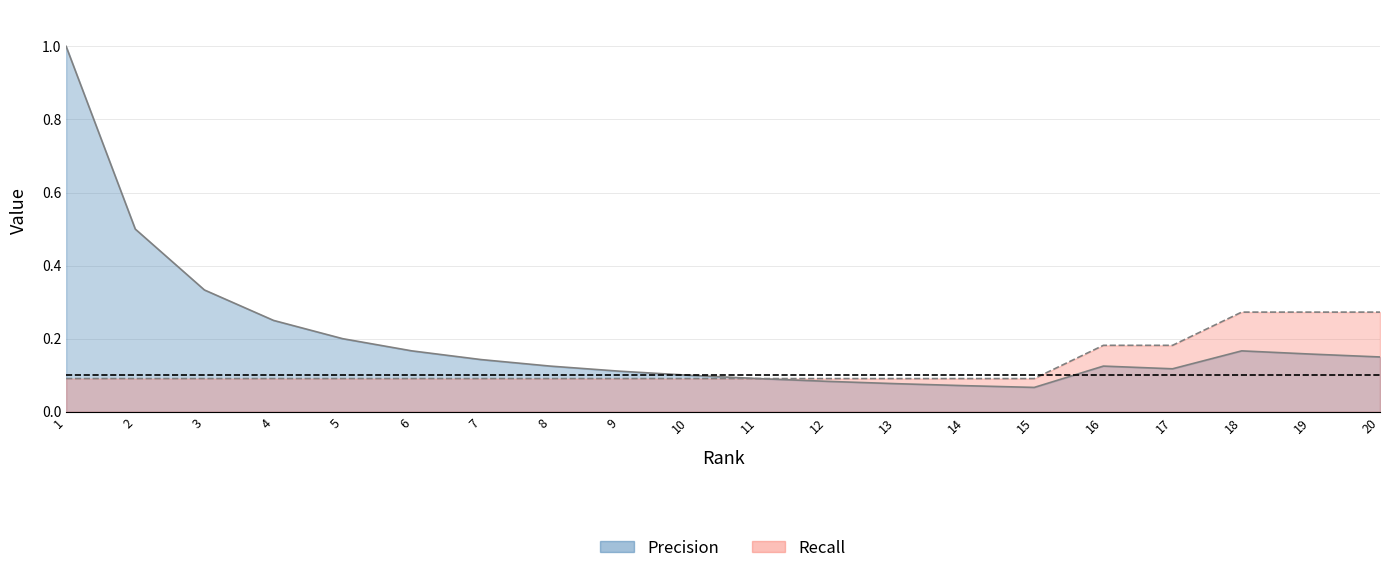

Does the chart display data point markers on the line(s)?

No